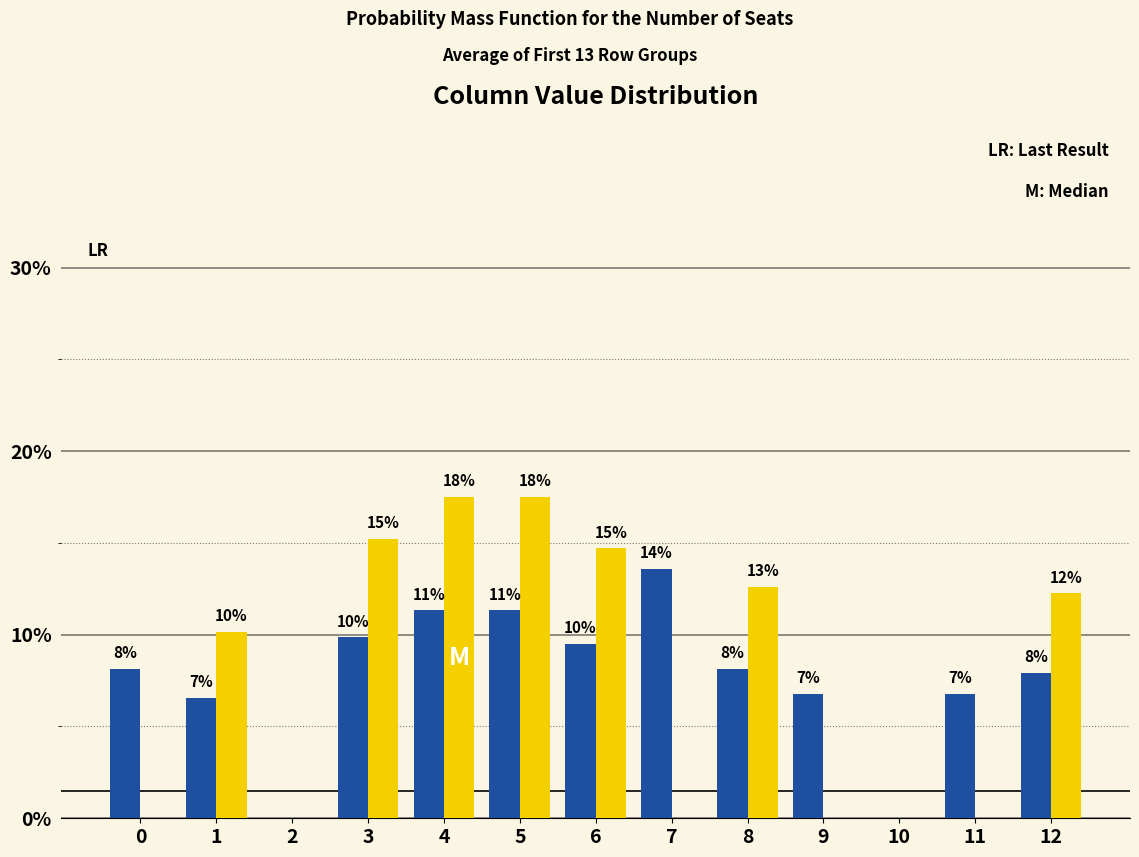

Does the chart contain stacked bars?

No